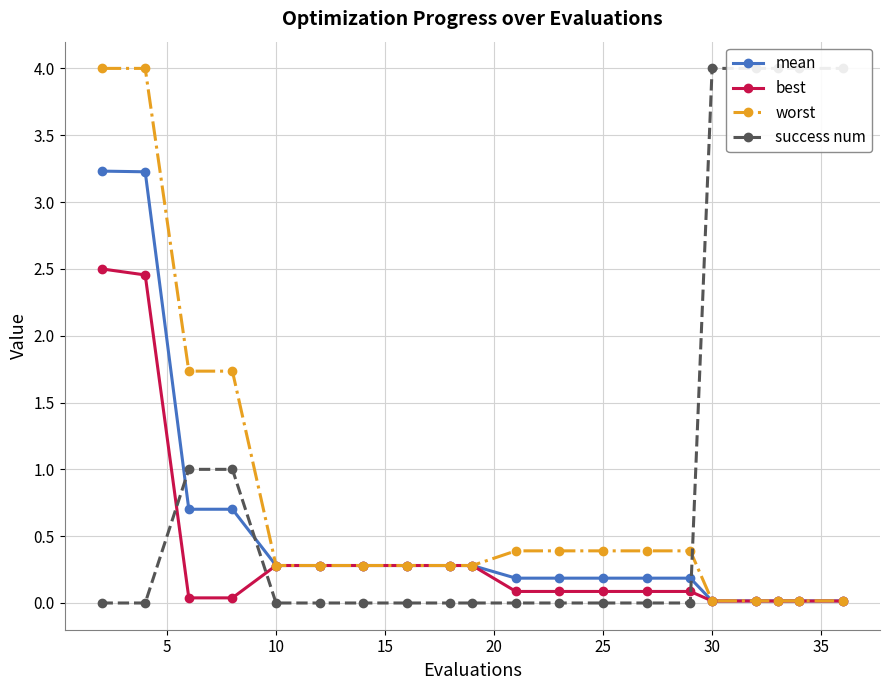

True or false: mean and best intersect in this chart.

False